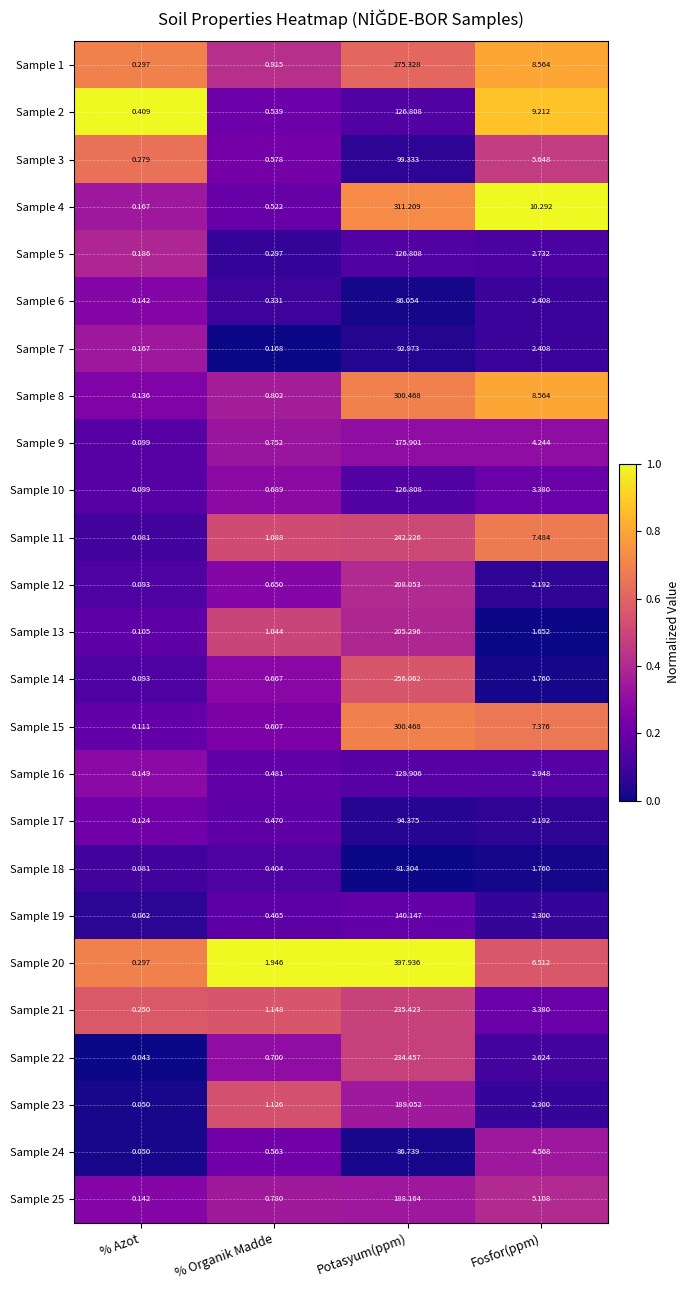

Is the value of Sample 22 at % Organik Madde greater than the value of Sample 13 at % Azot?

Yes